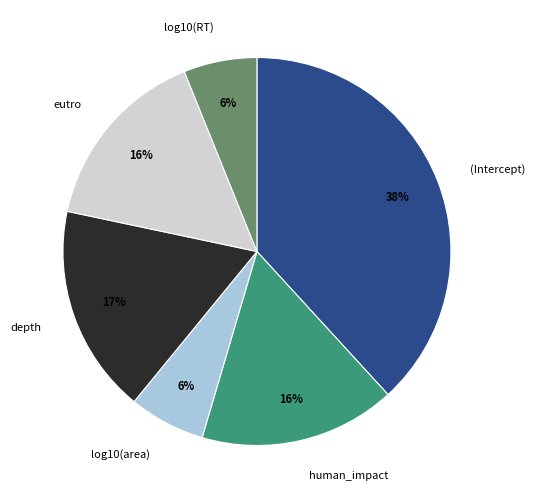

The human_impact slice represents 7% of the pie. True or false?

False